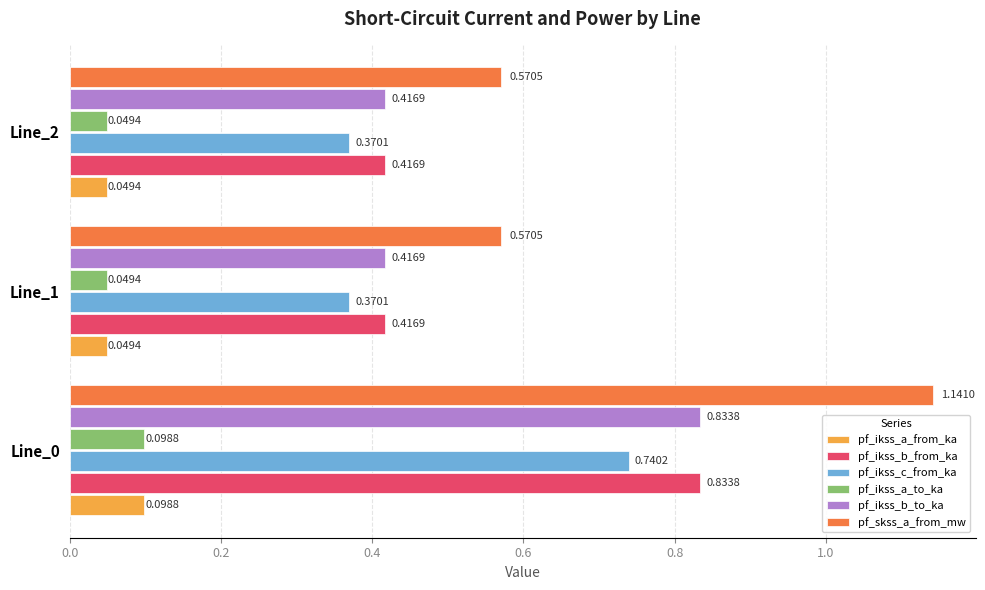

What is the spread (max minus min) of values at Line_2?

0.5